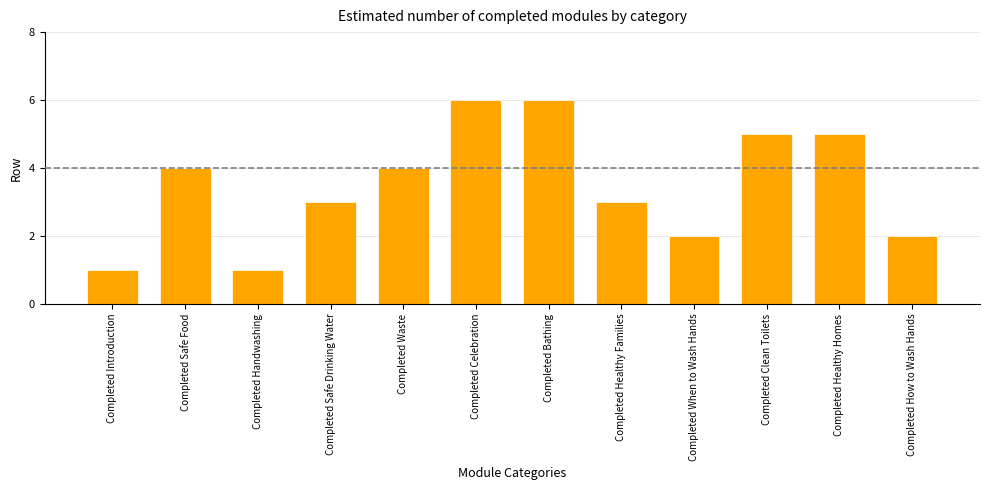

What value does the data have at Completed How to Wash Hands?

2